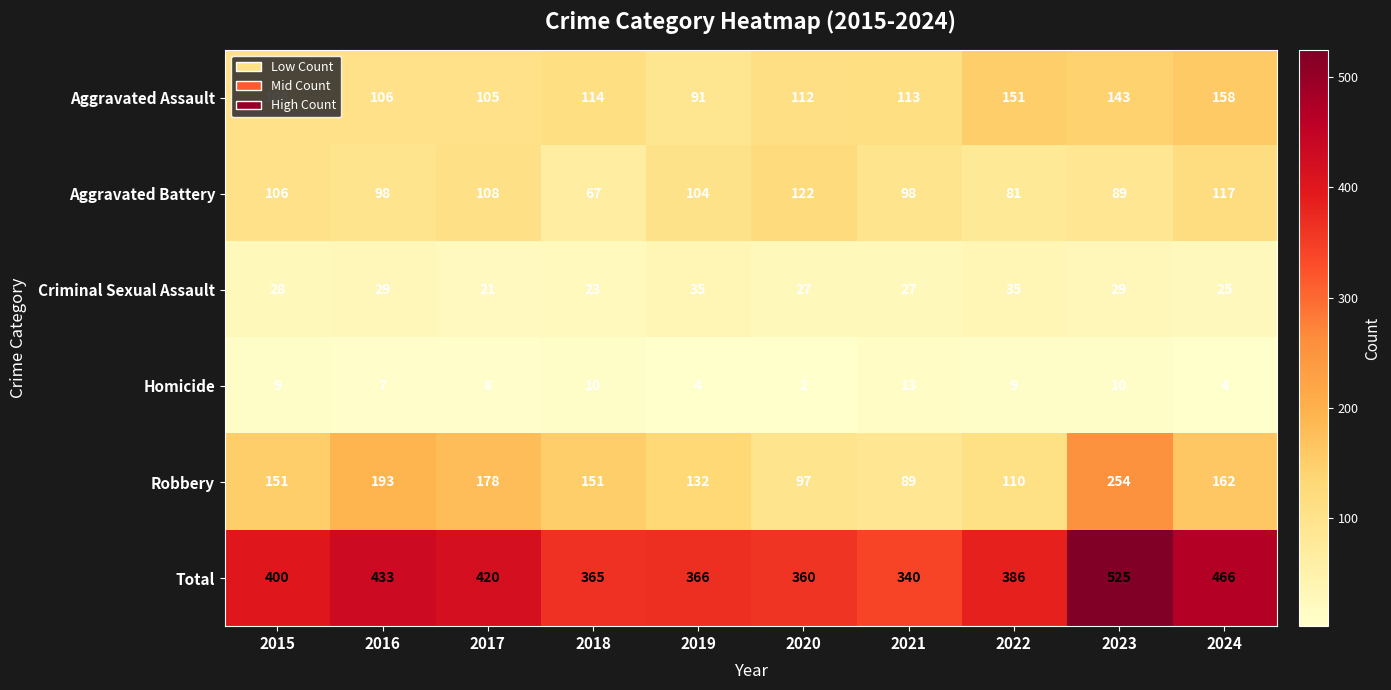

At which label does Aggravated Battery first exceed 104?

2015